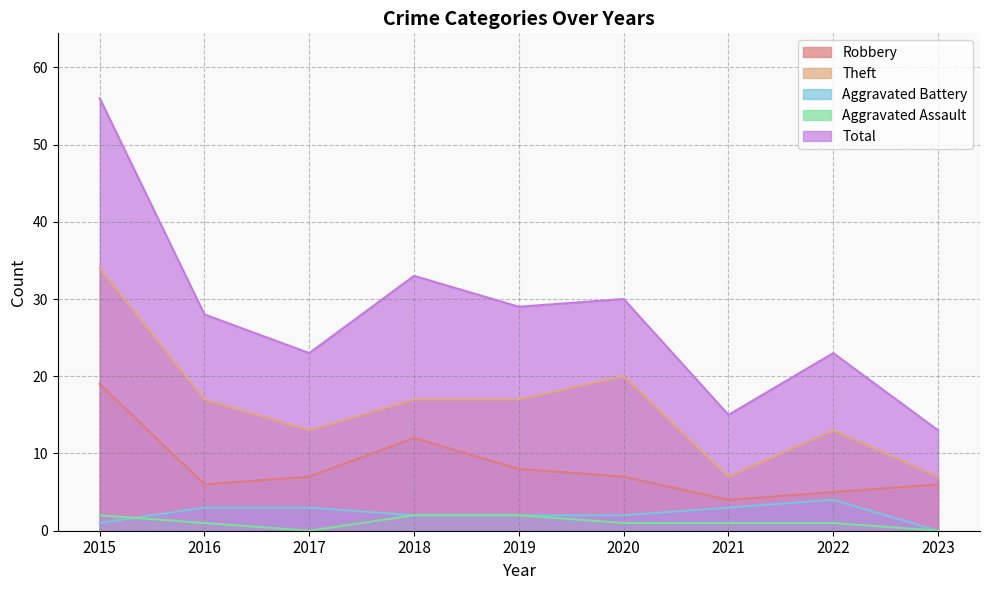

How many values in the Aggravated Battery series are below 2?

2